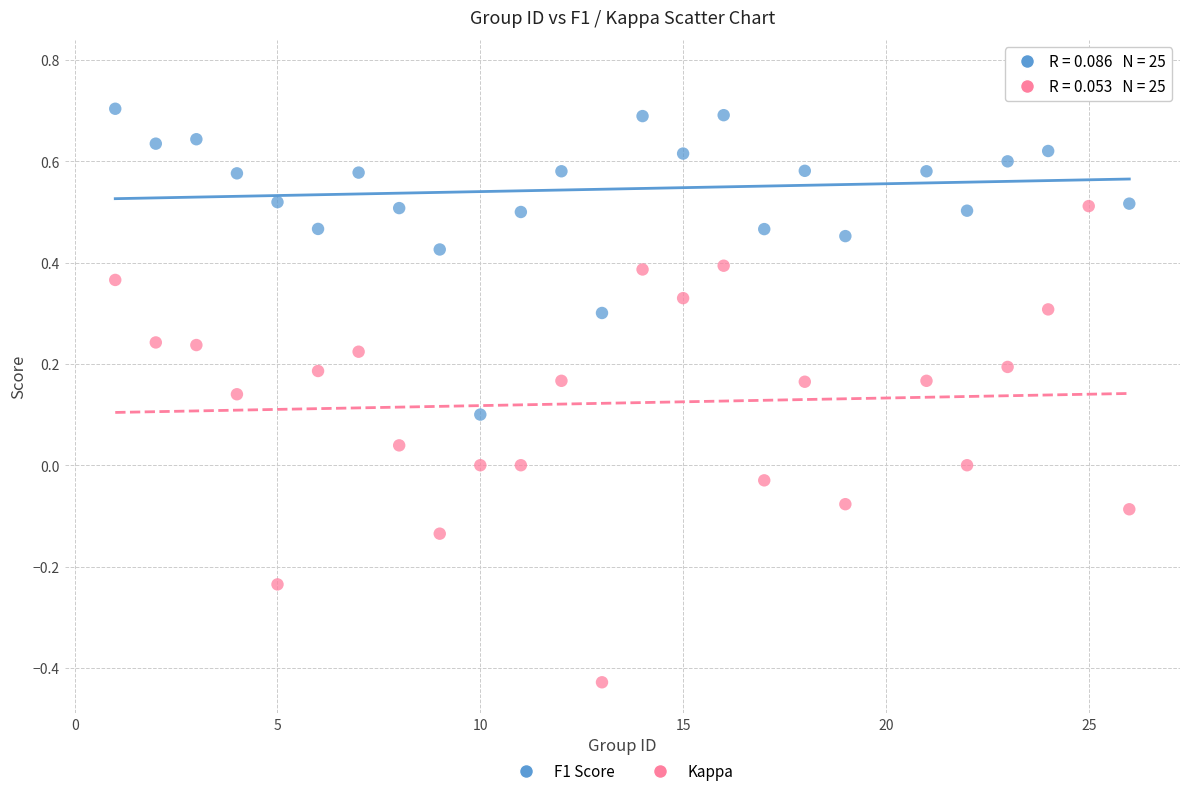

Across all data points, what is the range of Y values (max minus min)?

1.2